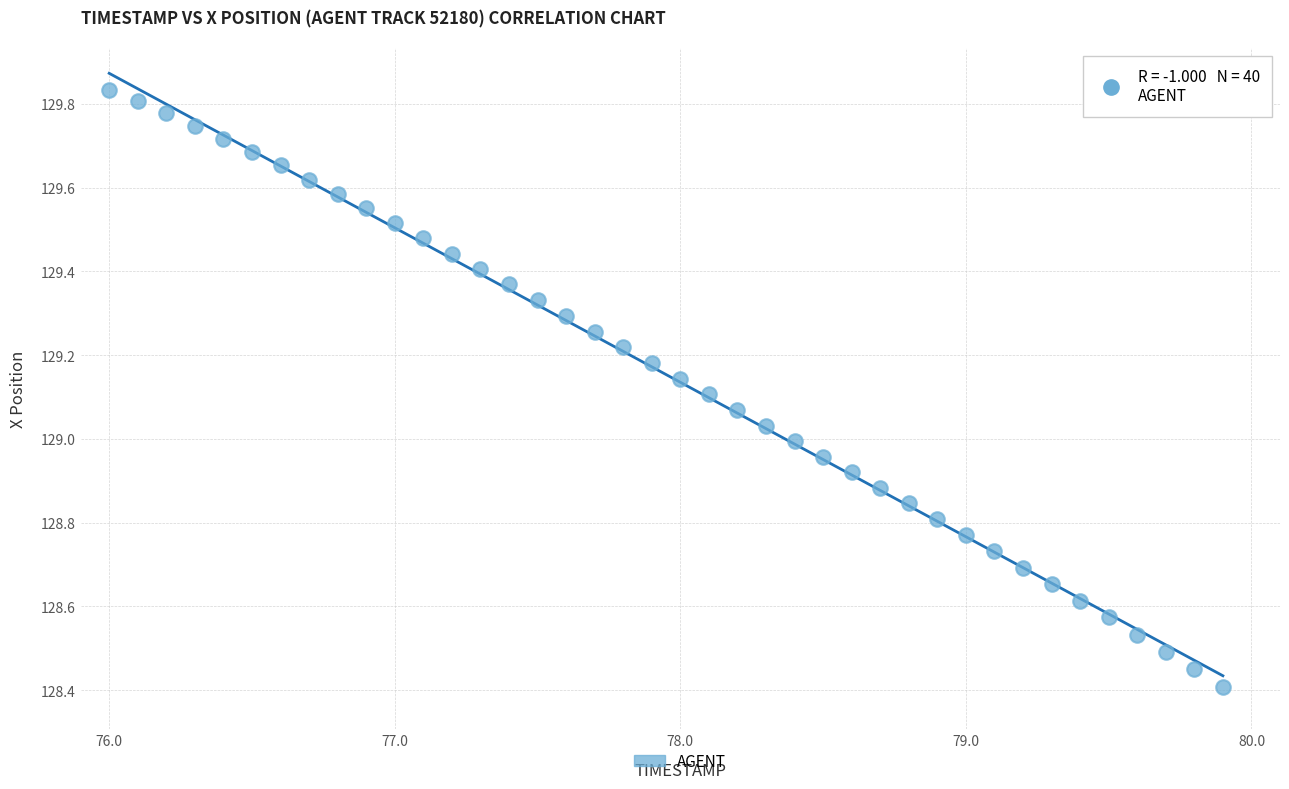

What is the range of X values (max minus min)?

3.9